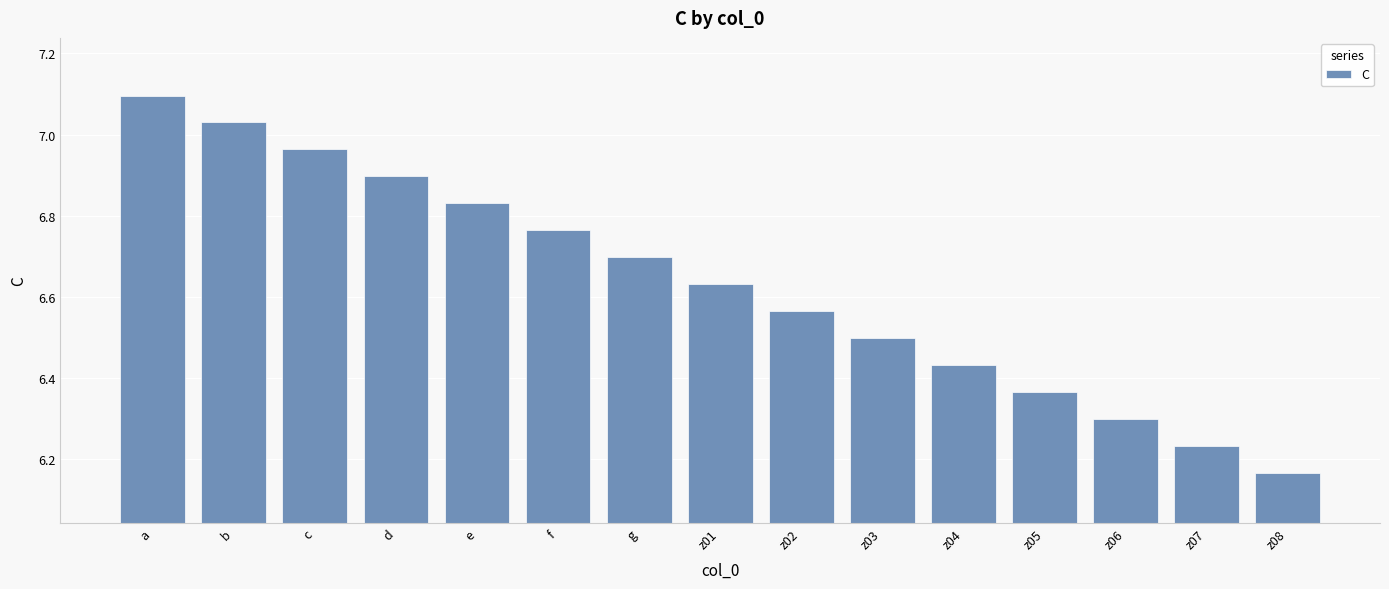

What is the label of the 15th bar from the left?

z08